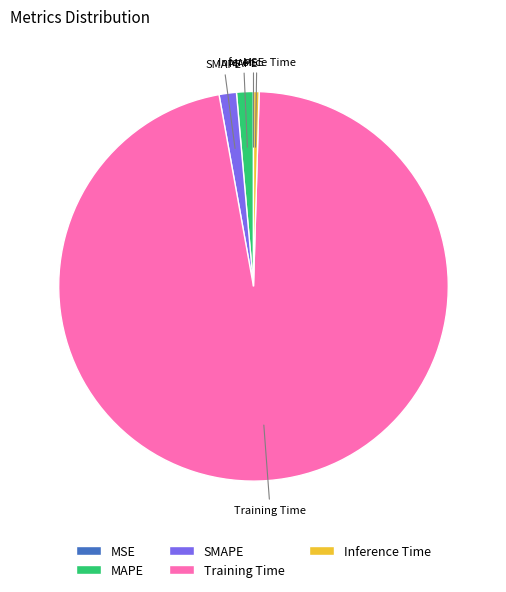

True or false: MAPE accounts for 1% of the total.

True